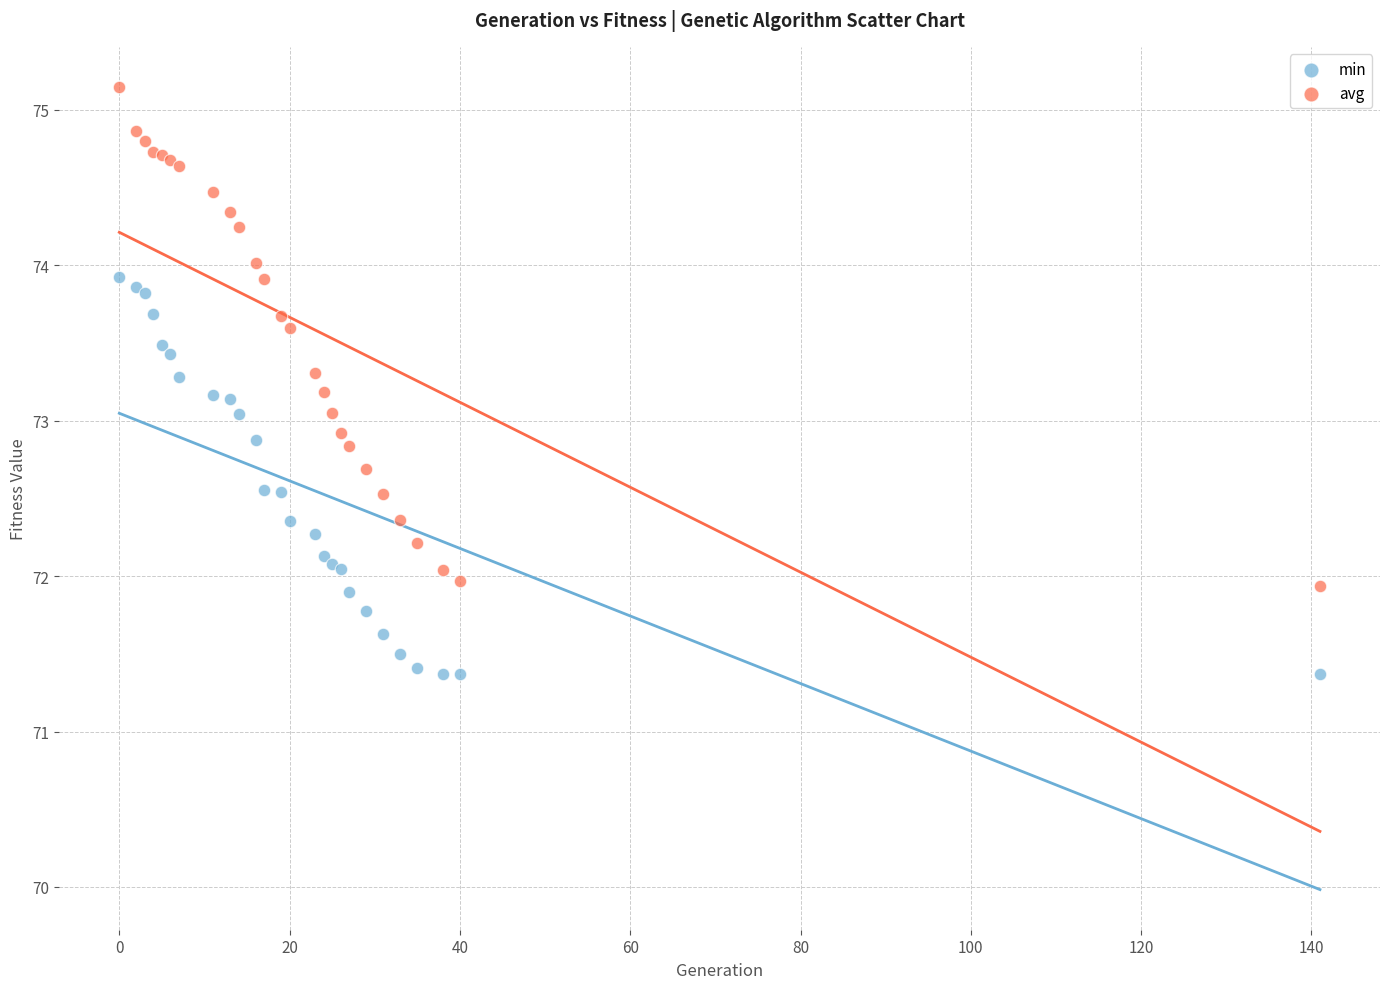

Which series has the widest spread of Y values?

avg